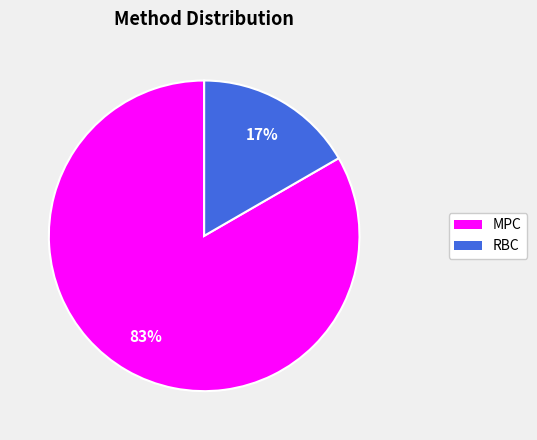

Between MPC and RBC, which is larger?

MPC